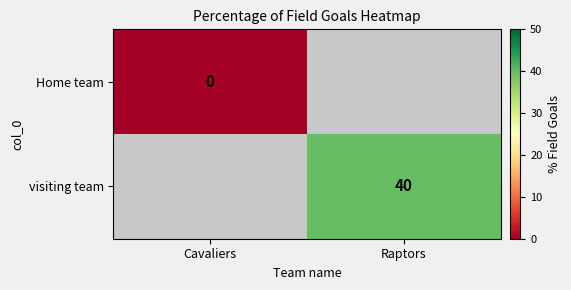

Is it true that visiting team equals 40 at Raptors?

True